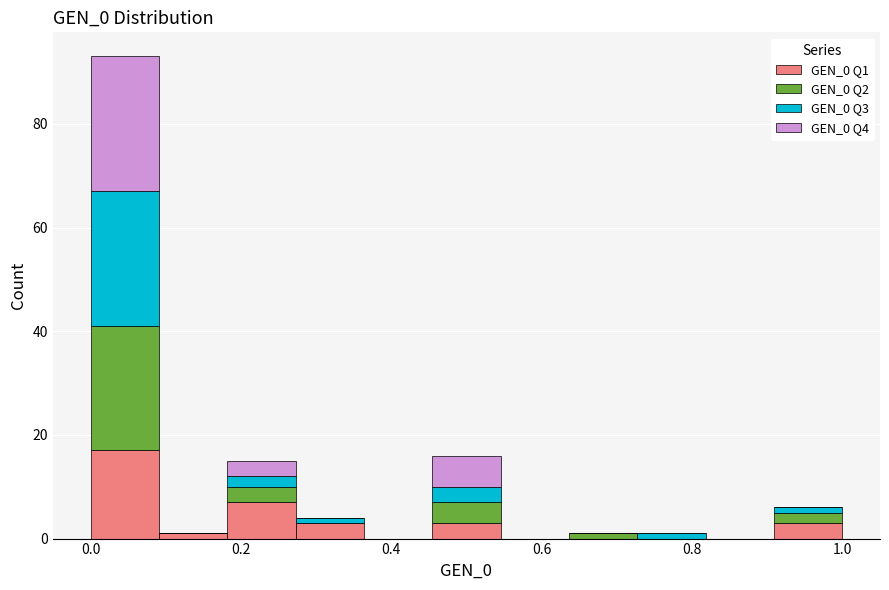

What is the total height of the stacked bar covering 0.90 to 1.00 on the x-axis? Neither the bar edges nor the heights are printed on the chart, so give them approximately, as read against the axes.

6